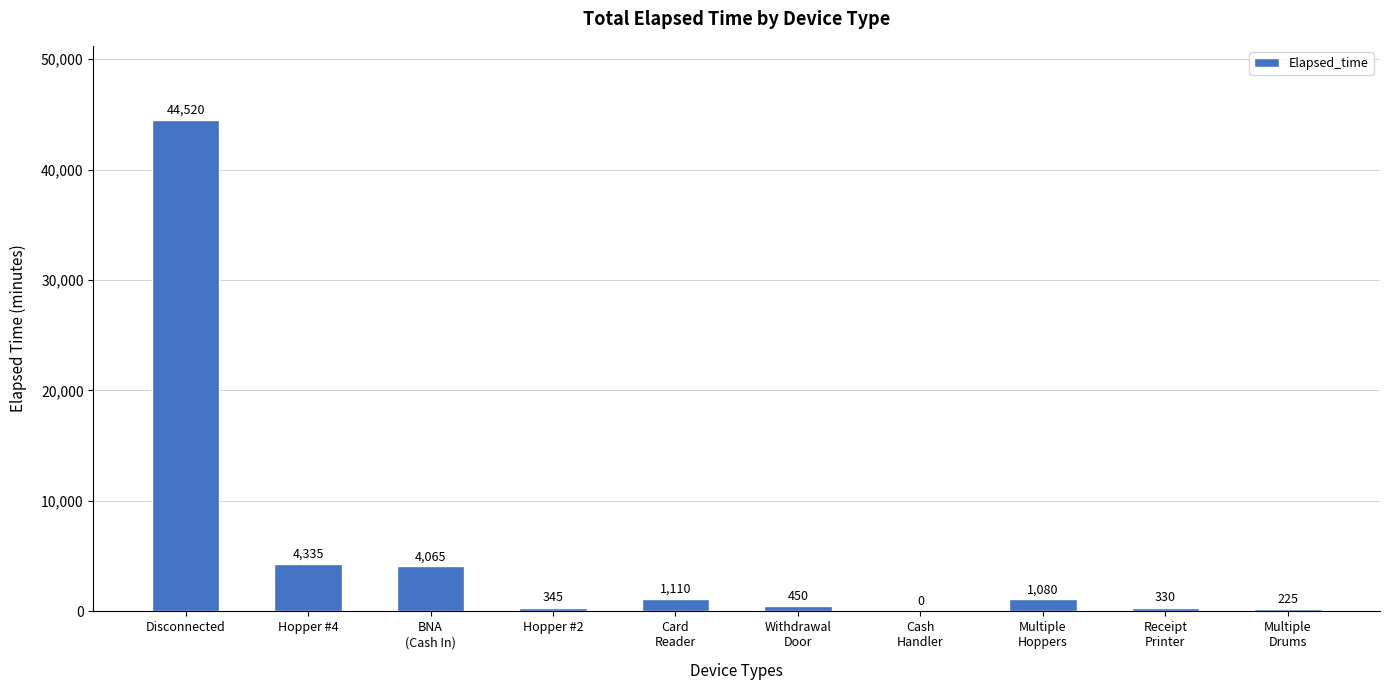

Is it true that the value at Receipt
Printer is 330?

True